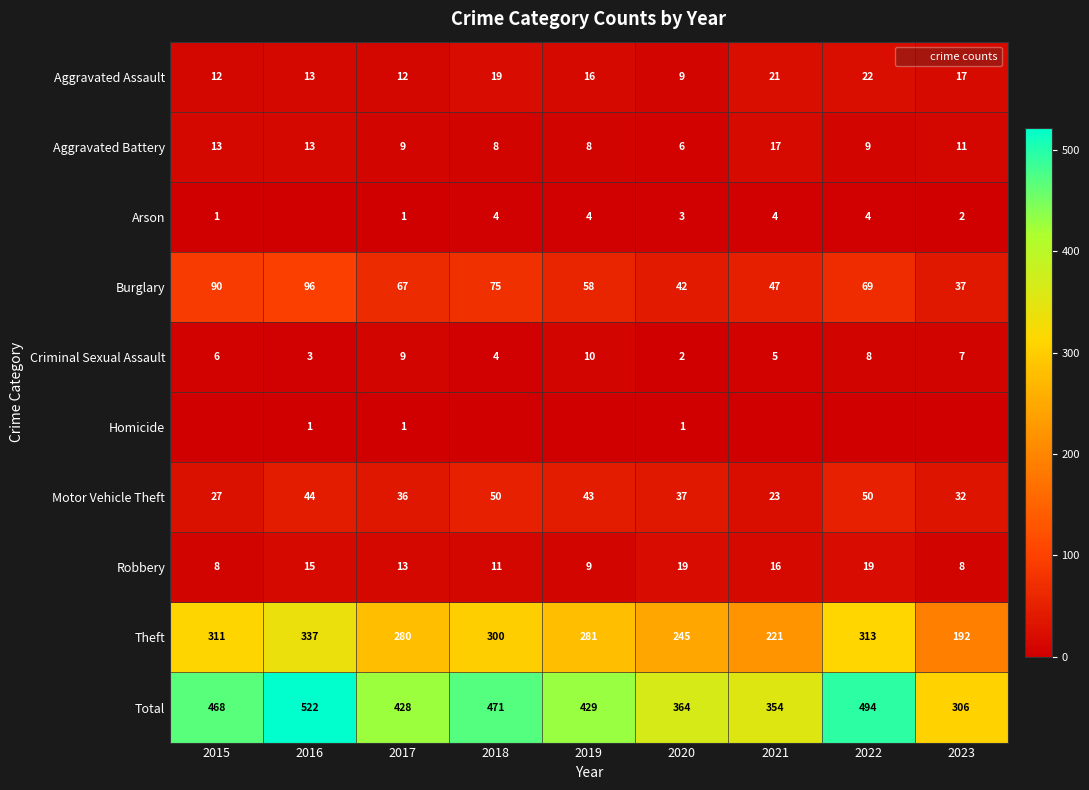

What is the approximate value of Arson at 2022?

4